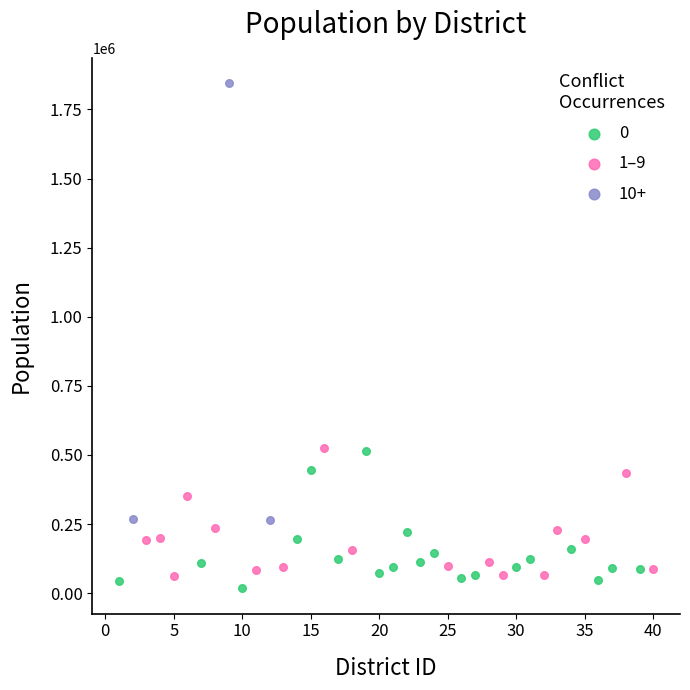

Which series reaches the maximum Y coordinate?

10+